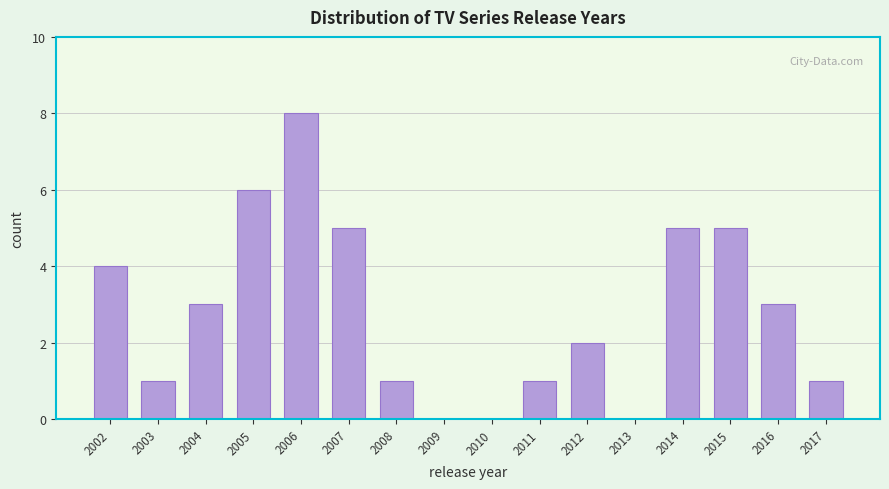

Reading left to right, list all the values displayed in this chart.

2002=4	2003=1	2004=3	2005=6	2006=8	2007=5	2008=1	2009=0	2010=0	2011=1	2012=2	2013=0	2014=5	2015=5	2016=3	2017=1